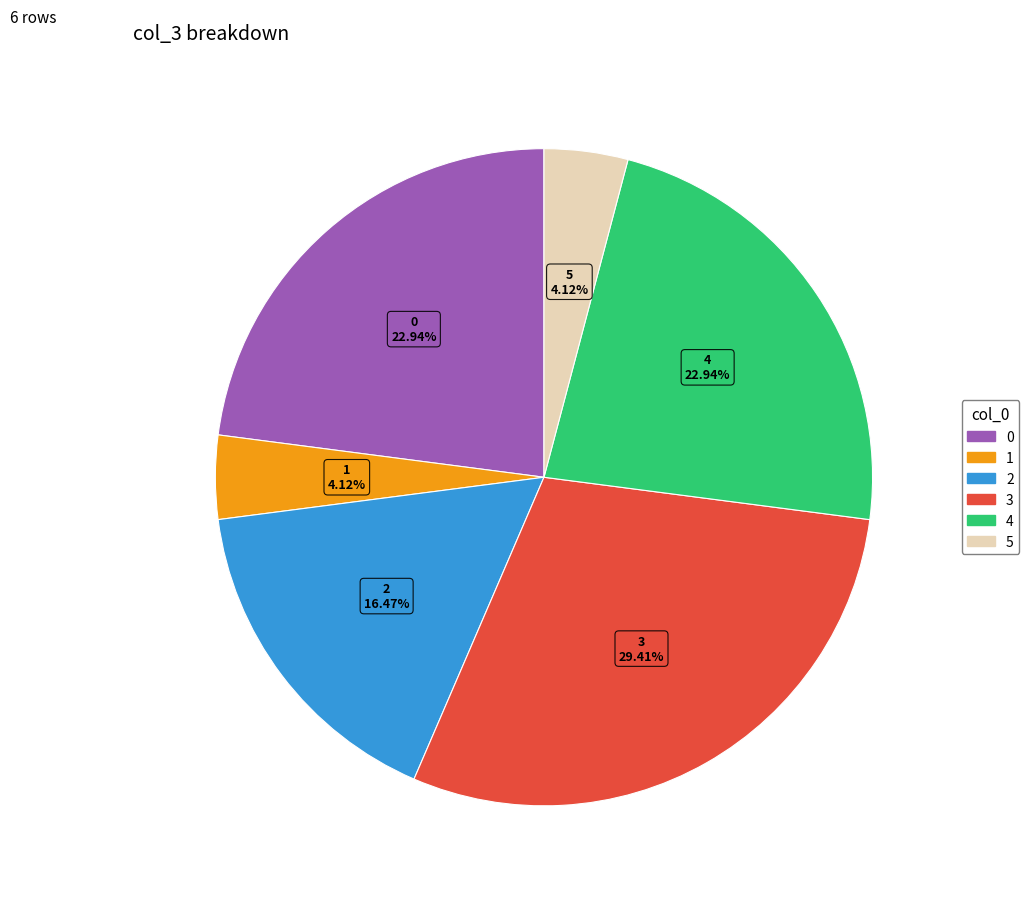

To the nearest percent, what is the combined percentage of 2 and 1?

21%